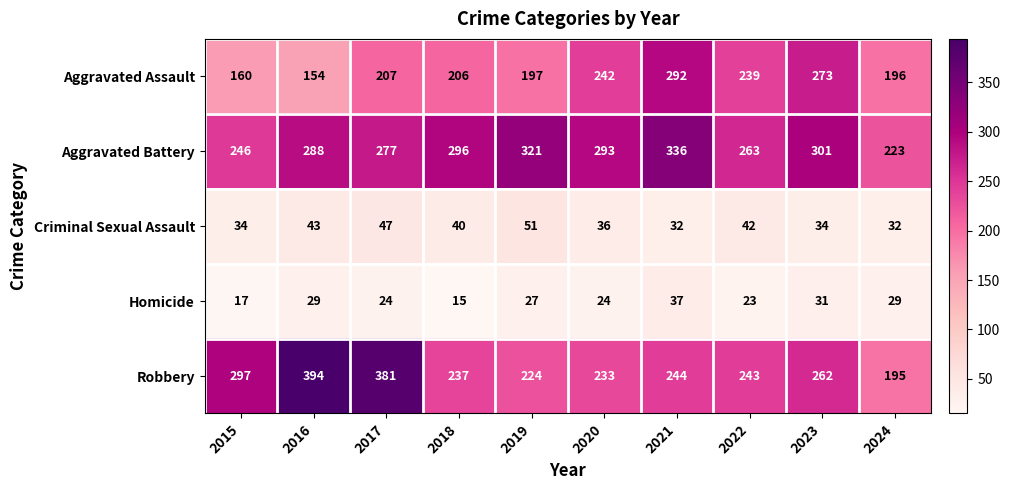

What is the sum of all Robbery values?

2710